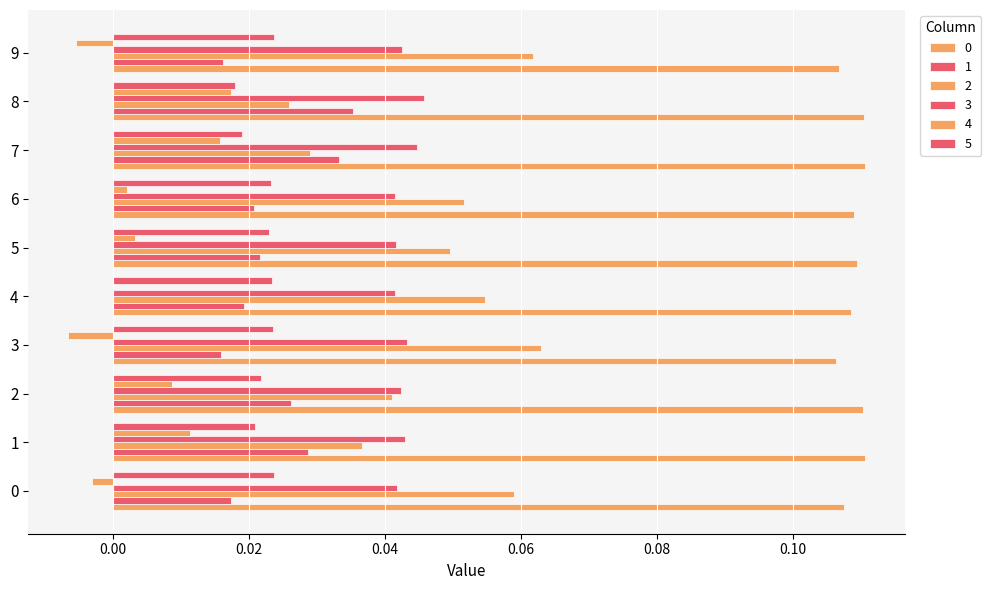

How many categories are shown in the chart?

10